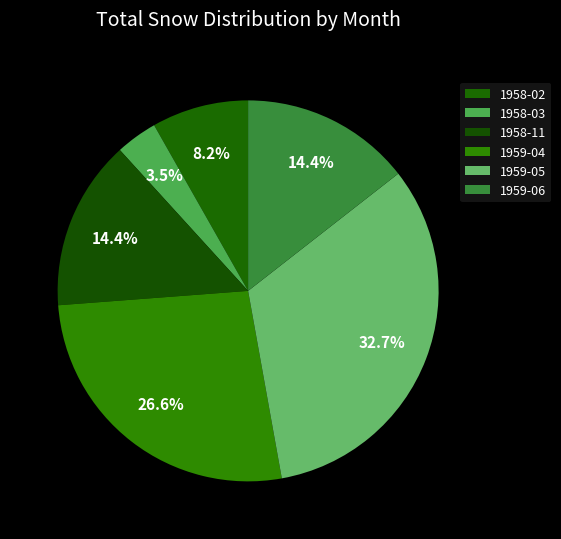

What is the ratio of the value at 1959-05 to the value at 1959-06?

2.3